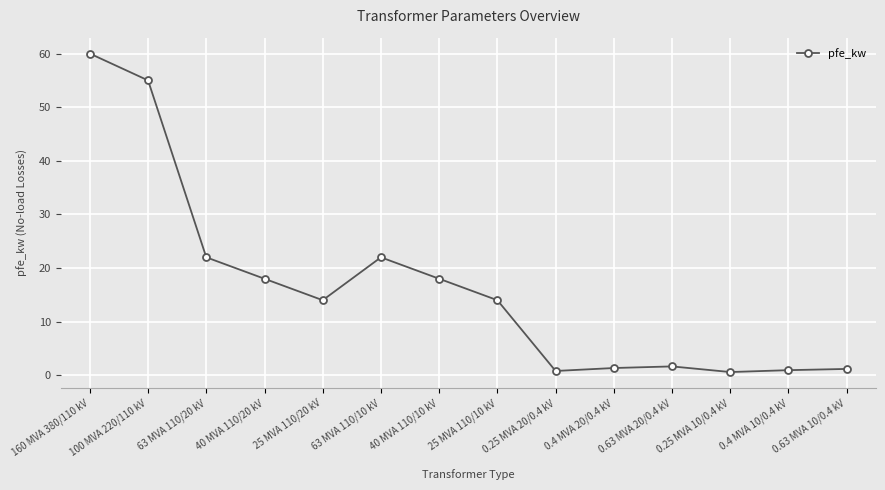

What is the sum of all values?

229.5